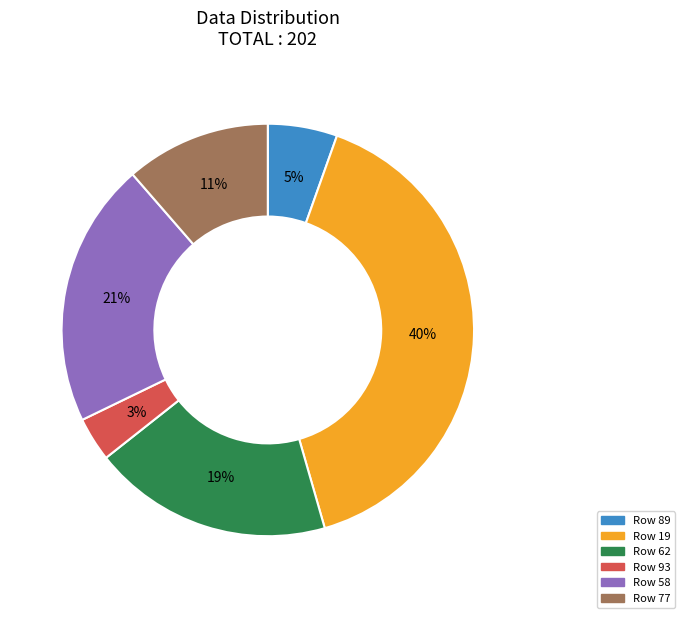

Does any single category account for the majority?

No